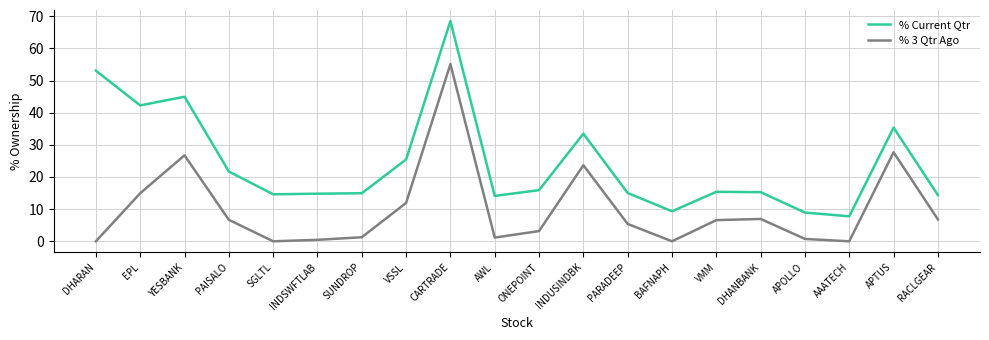

What is the difference between the % 3 Qtr Ago values at DHARAN and YESBANK?

26.7